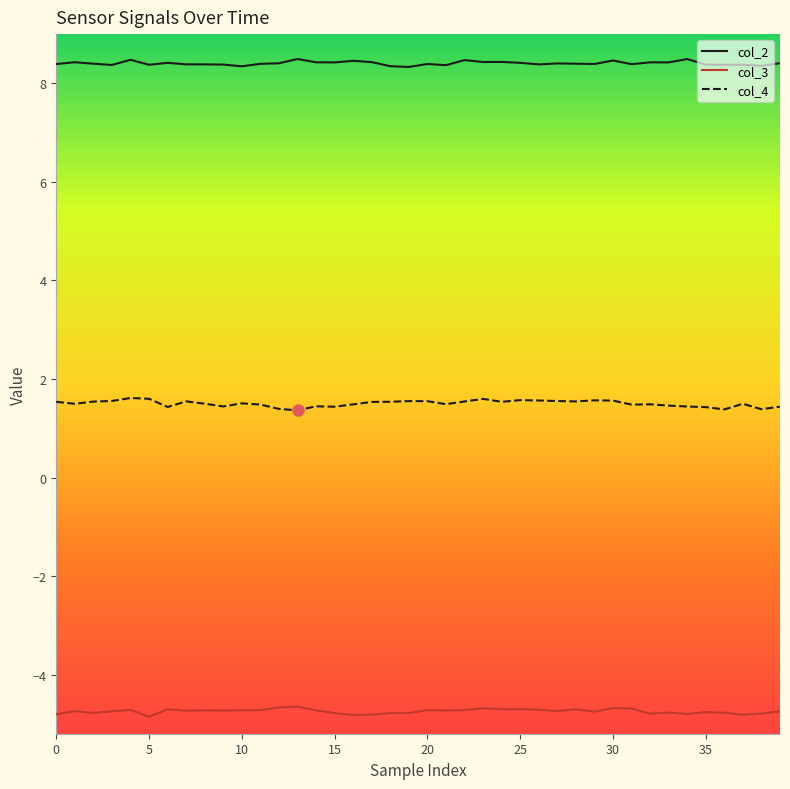

True or false: col_3 and col_4 intersect in this chart.

False